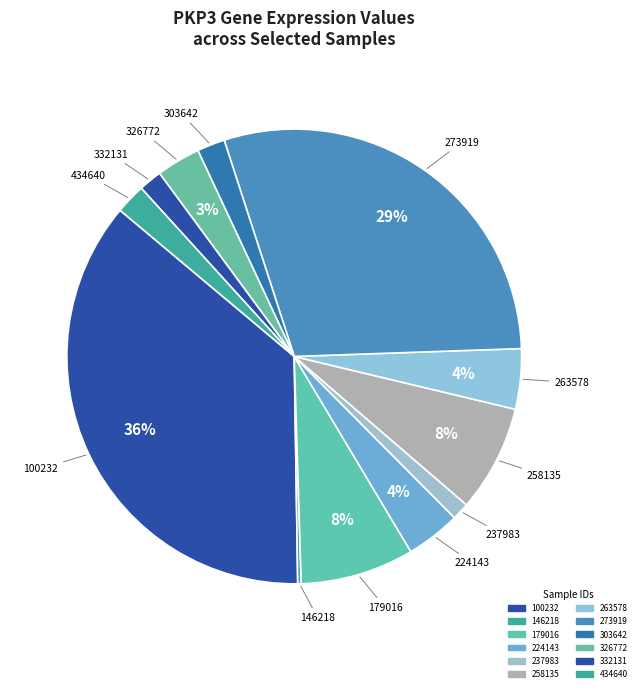

To the nearest percent, what is the combined percentage of 237983 and 434640?

3%